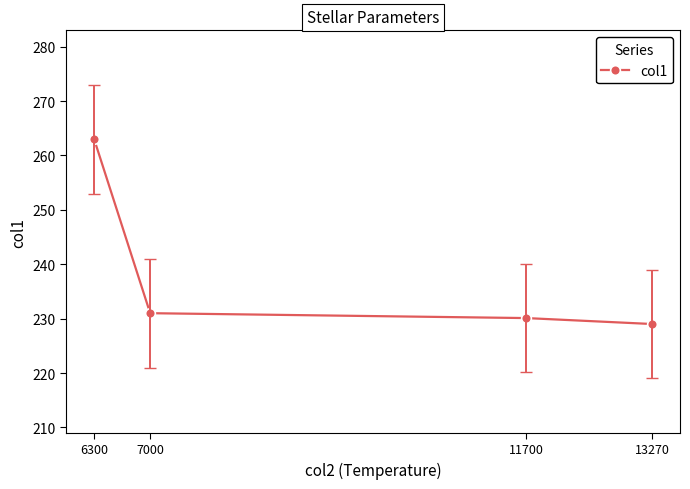

The chart shows a value of 230.1 at 11700. True or false?

True